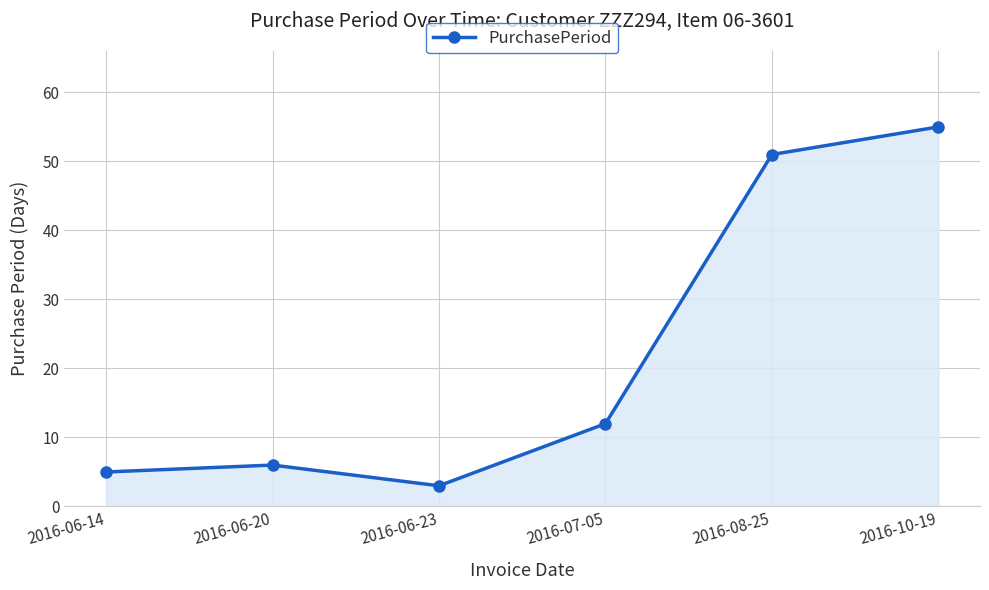

What position from the left is 2016-07-05?

4